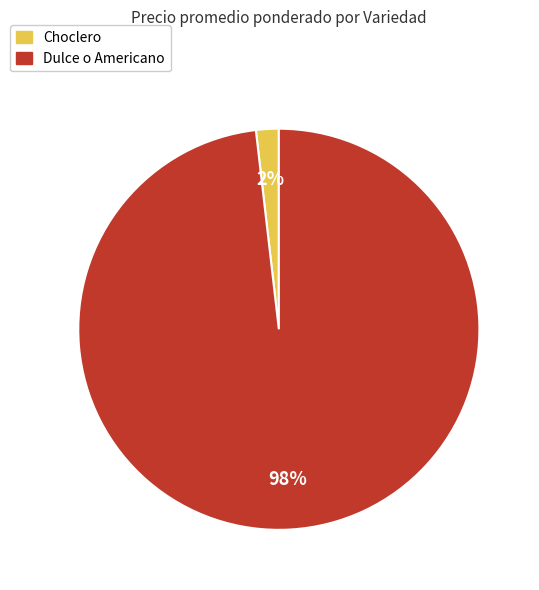

The Choclero slice represents 2% of the pie. True or false?

True